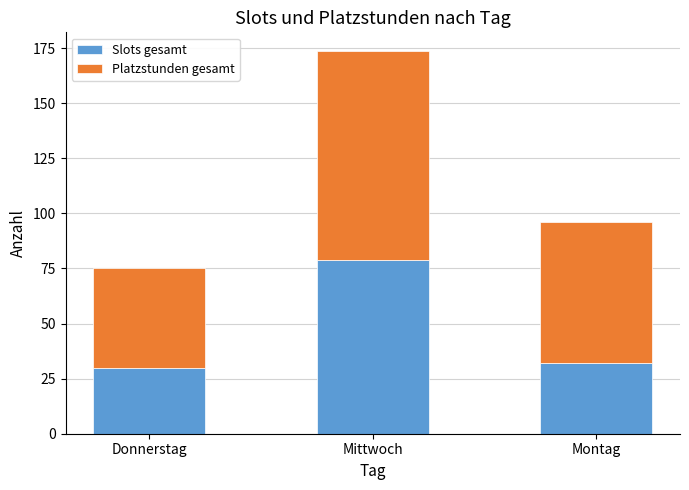

What is the sum of all Slots gesamt values?

141.0